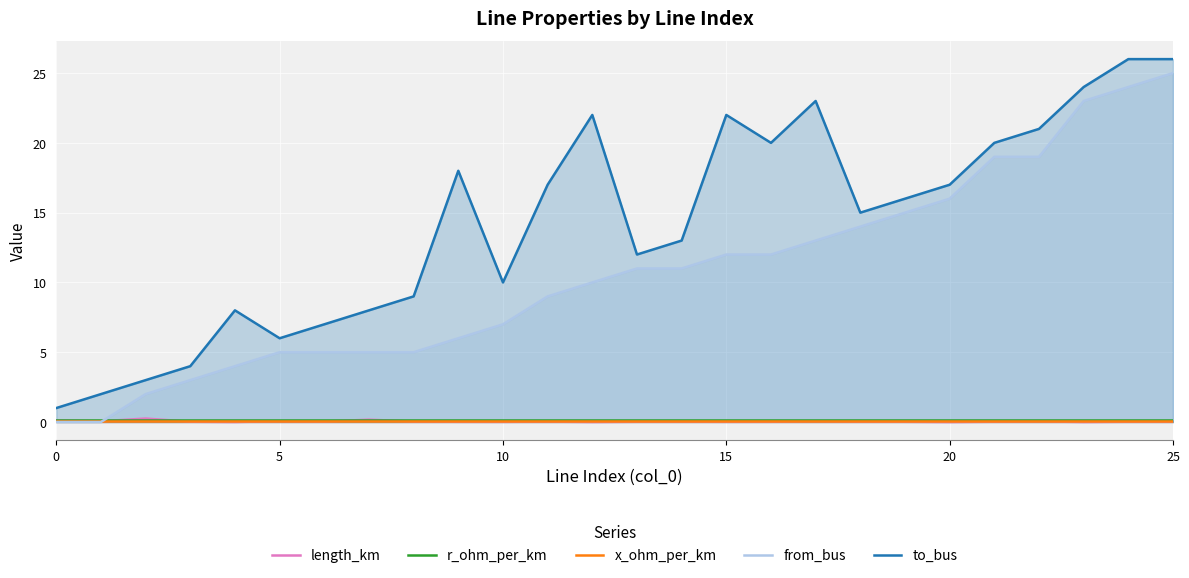

What is the lowest value of the to_bus series?

1.0